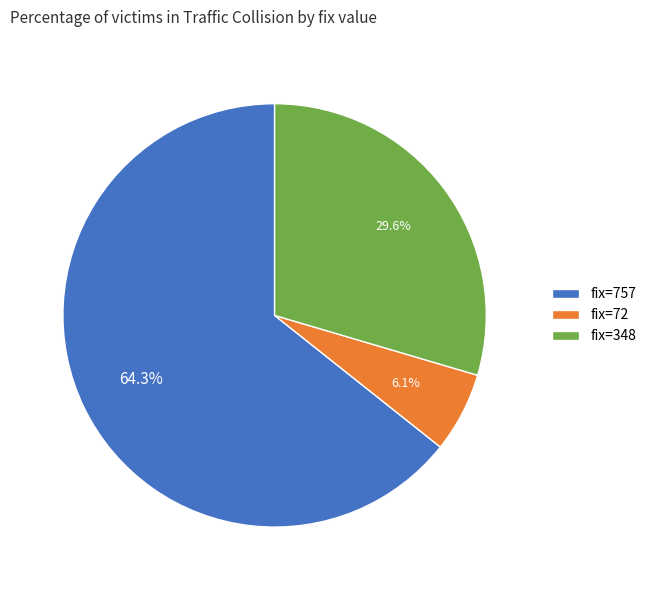

How many slices are in this pie chart?

3